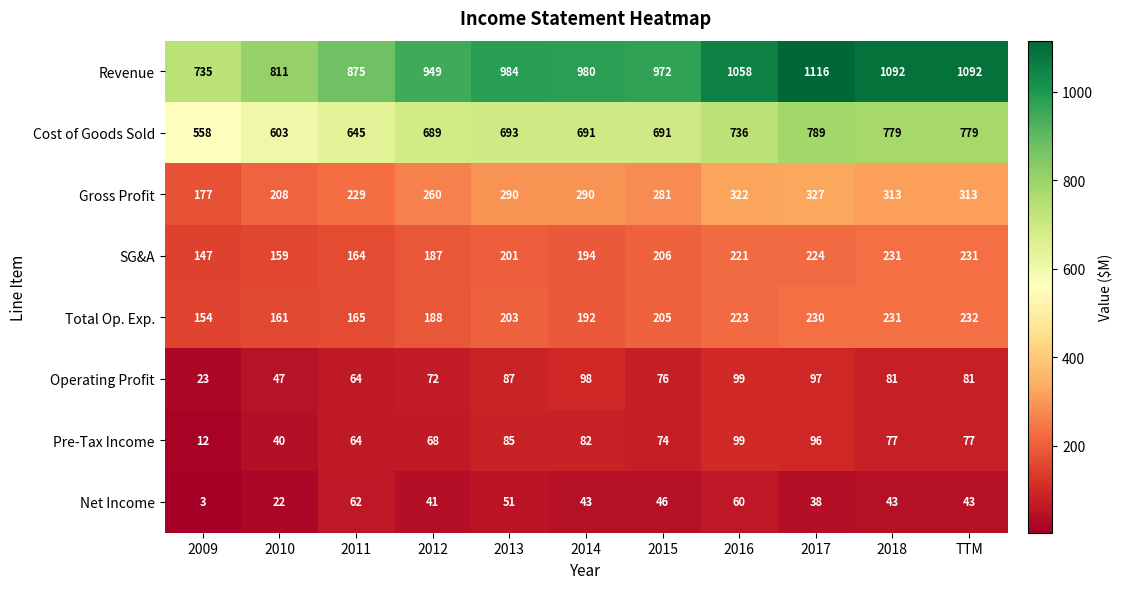

What is the highest value of the SG&A series?

231